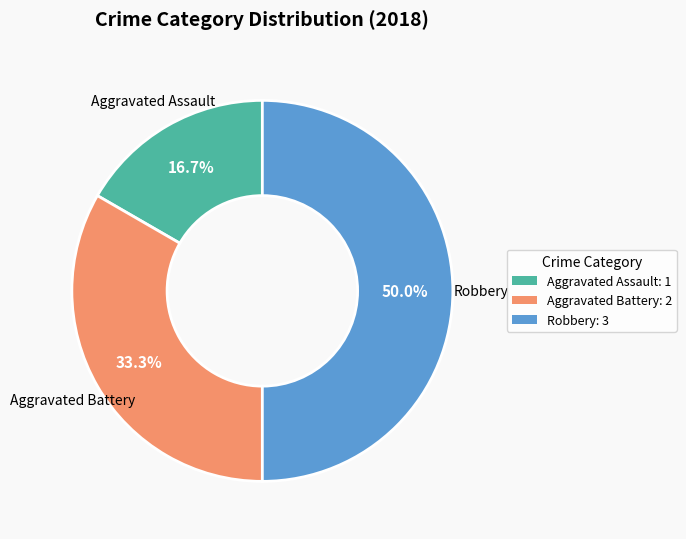

To the nearest percent, what portion does Aggravated Battery represent?

33%